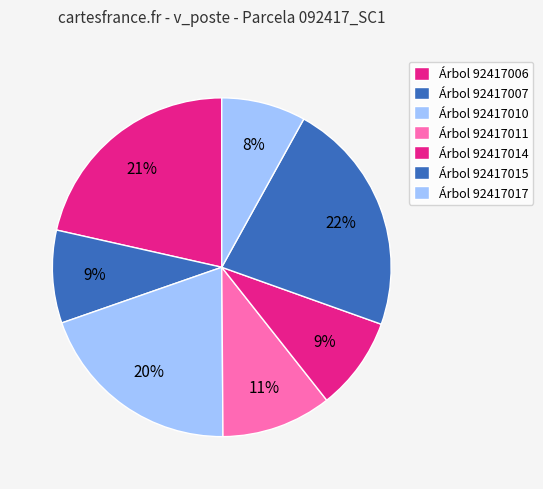

How many slices are in this pie chart?

7